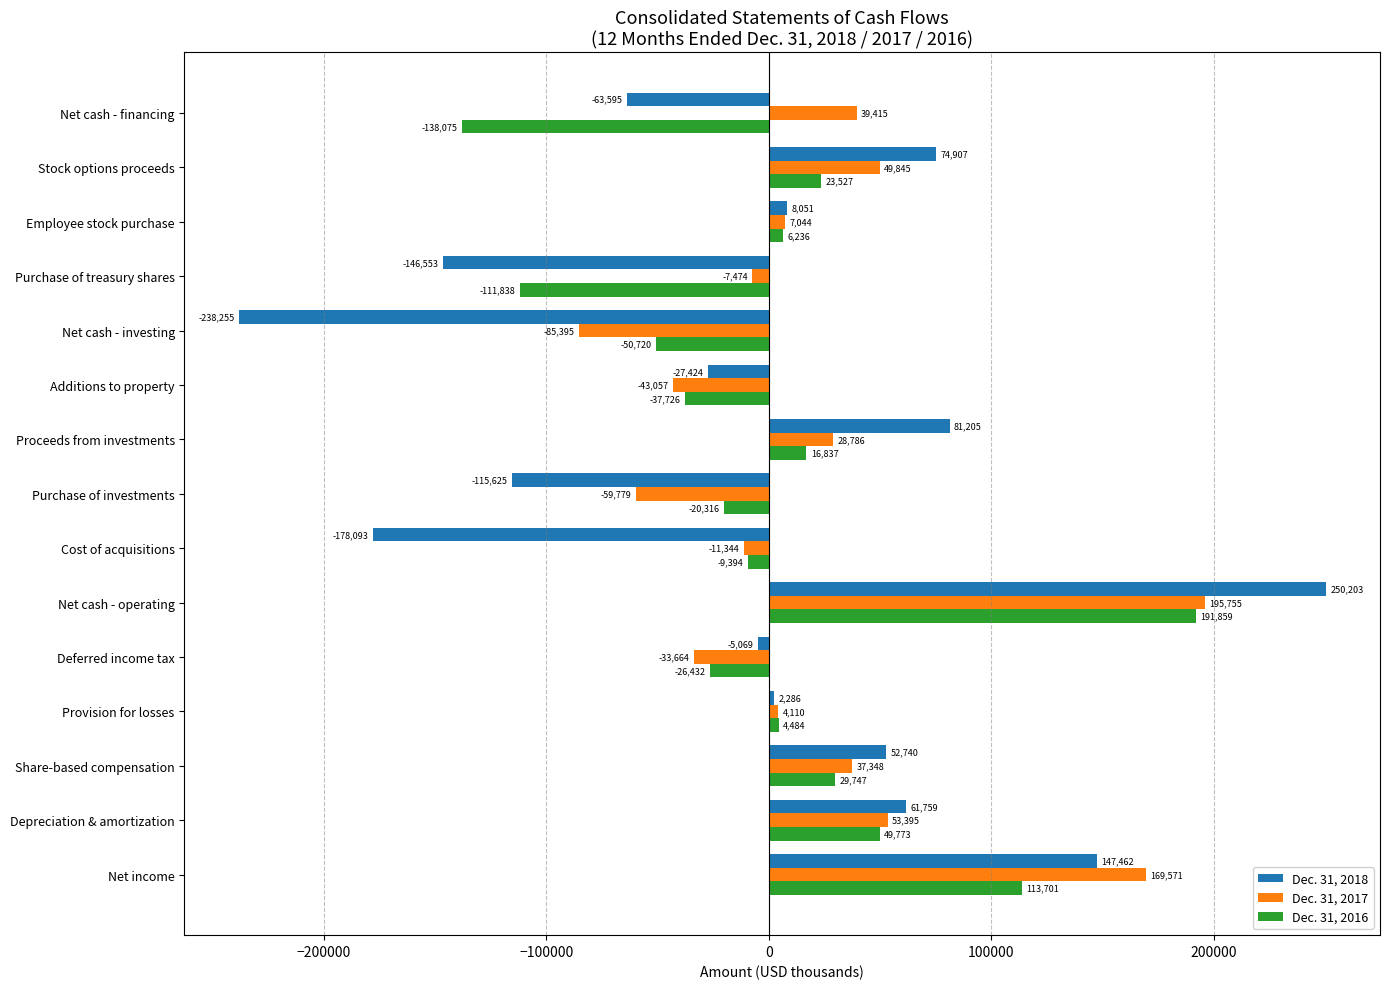

Where is Dec. 31, 2018 nearest to the value 5974?

Employee stock purchase